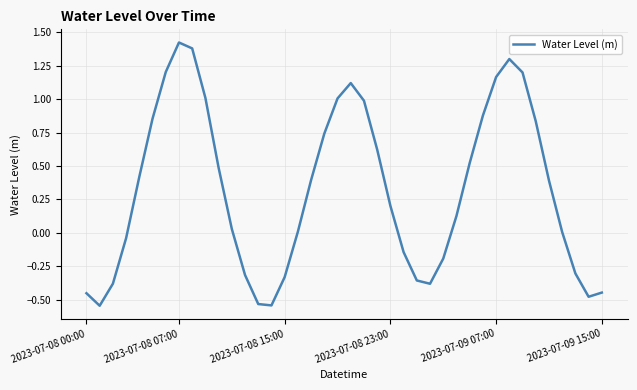

Which label corresponds to the largest value in the chart?

2023-07-08 07:00